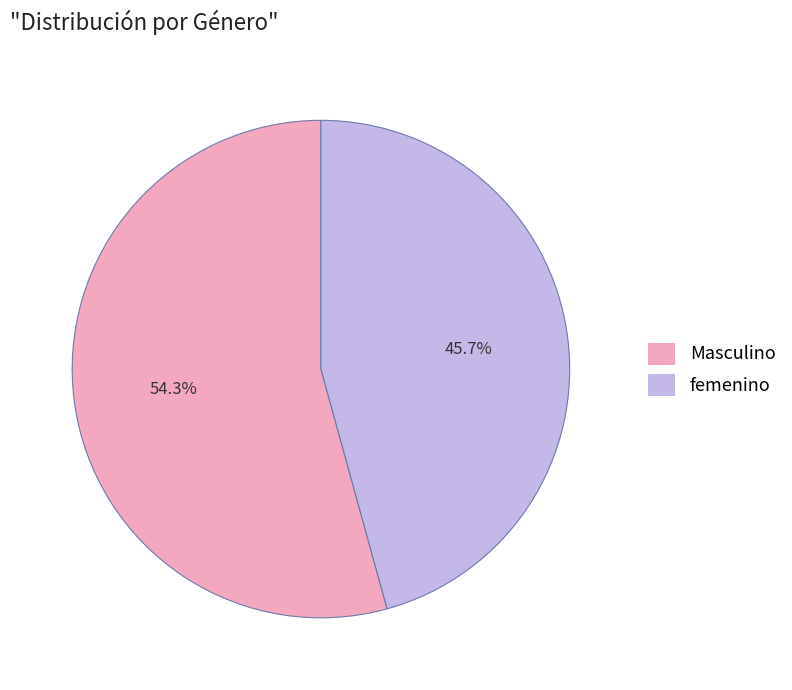

What is the largest slice in the pie chart?

Masculino